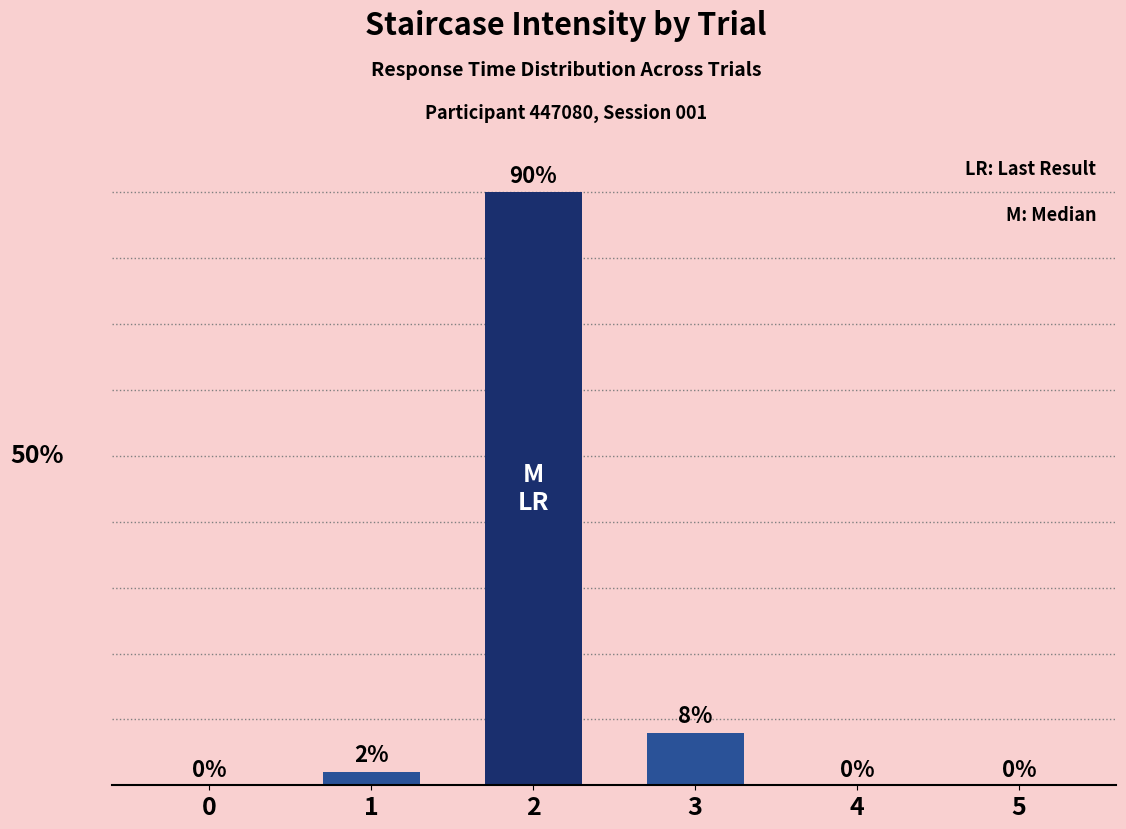

Reading left to right, what are all the values shown in this chart?

0	2	90	8	0	0